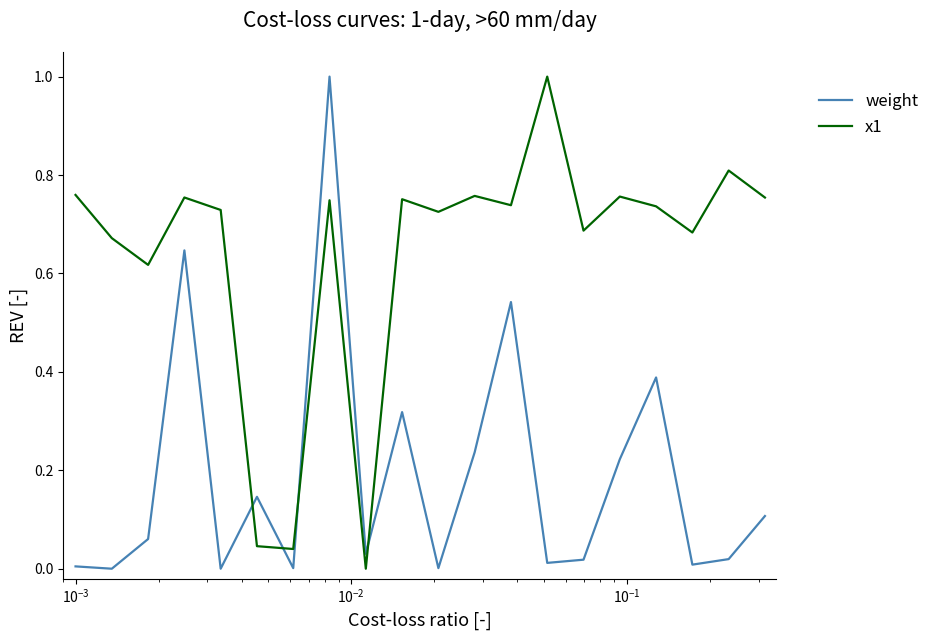

In x1, how many points are lower than both neighbors (excluding endpoints)?

7